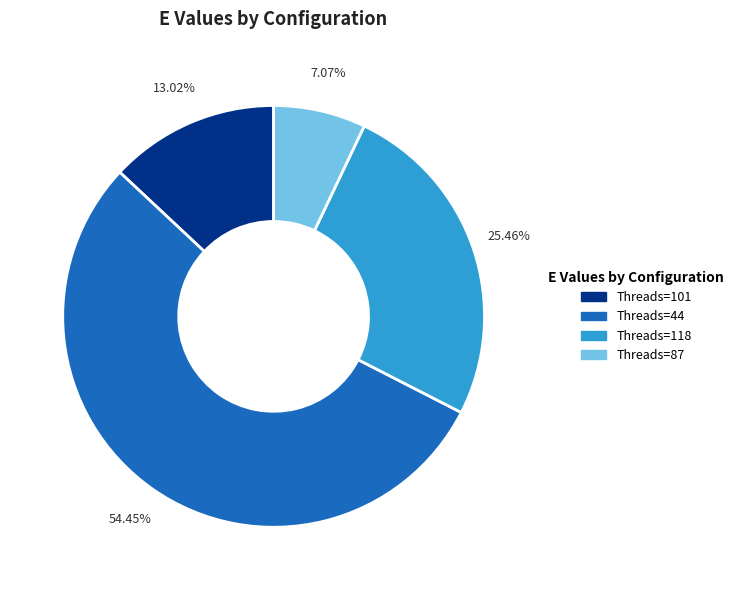

Is Threads=118 the majority of the pie?

No